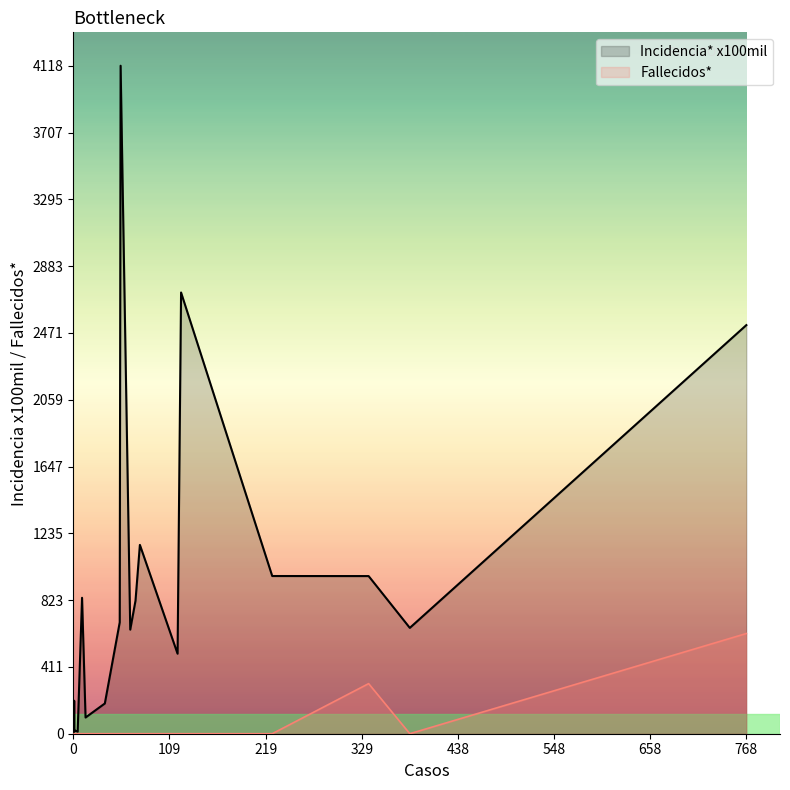

Reading right to left, list all the values displayed in this chart.

Incidencia* x100mil: CUMBA=820.5	CAJARURO=493.4	BAGUA GRANDE=652.6	VISTA ALEGRE=22.3	CAMPORREDONDO=13.2	RIO SANTIAGO=186.5	NIEVA=972.4	EL CENEPA=100.0	MONTEVIDEO=202.8	CHACHAPOYAS=12.4	BALSAS=838.2	SAN CARLOS=173.9	JAZAN=686.8	FLORIDA=15.9	LA PECA=1164.4	IMAZA=972.1	EL PARCO=4119.0	COPALLIN=2720.6	BAGUA=2519.6	ARAMANGO=641.9
Fallecidos*: CUMBA=0.0	CAJARURO=0.0	BAGUA GRANDE=0.0	VISTA ALEGRE=0.0	CAMPORREDONDO=0.0	RIO SANTIAGO=0.0	NIEVA=0.0	EL CENEPA=0.0	MONTEVIDEO=0.0	CHACHAPOYAS=0.0	BALSAS=0.0	SAN CARLOS=0.0	JAZAN=0.0	FLORIDA=0.0	LA PECA=0.0	IMAZA=1.0	EL PARCO=0.0	COPALLIN=0.0	BAGUA=2.0	ARAMANGO=0.0